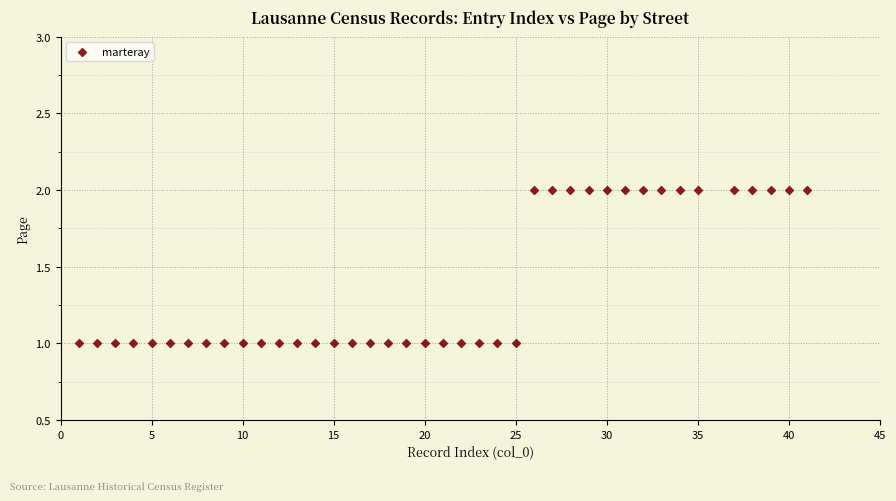

What is the range of X values (max minus min)?

40